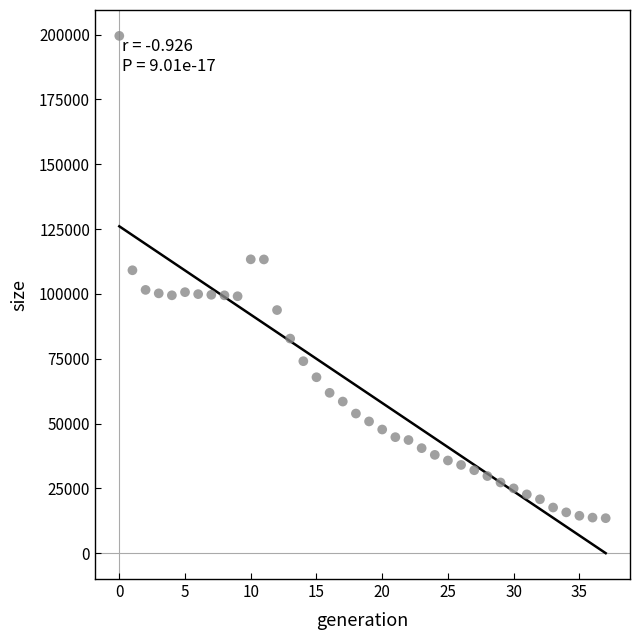

What Y value in the scatter plot is closest to 106519?

109128